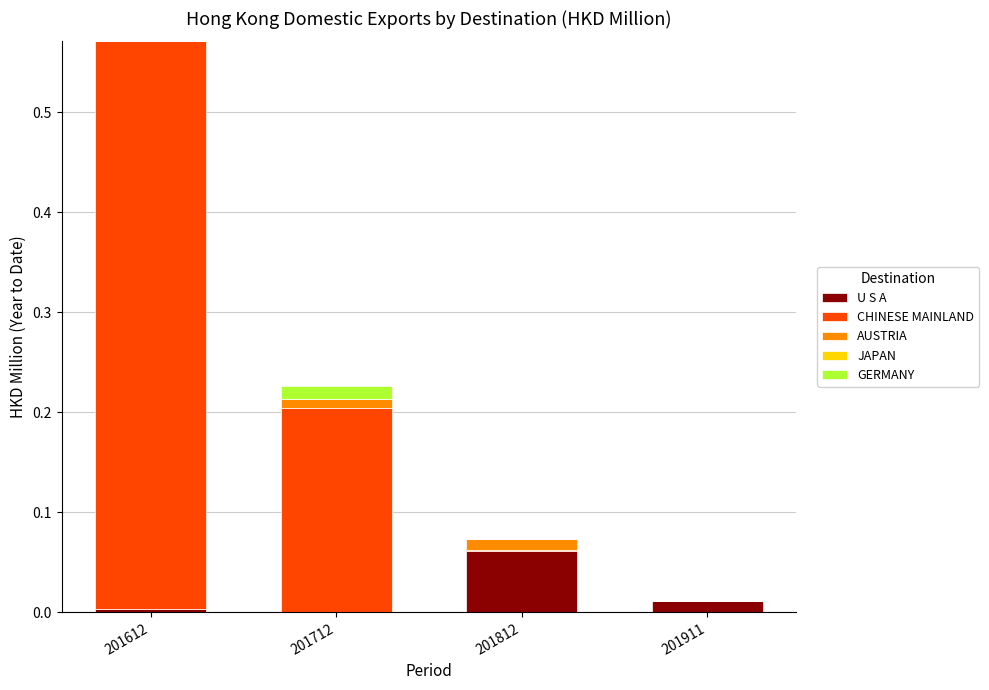

At which category is the sum across all series the highest?

201612